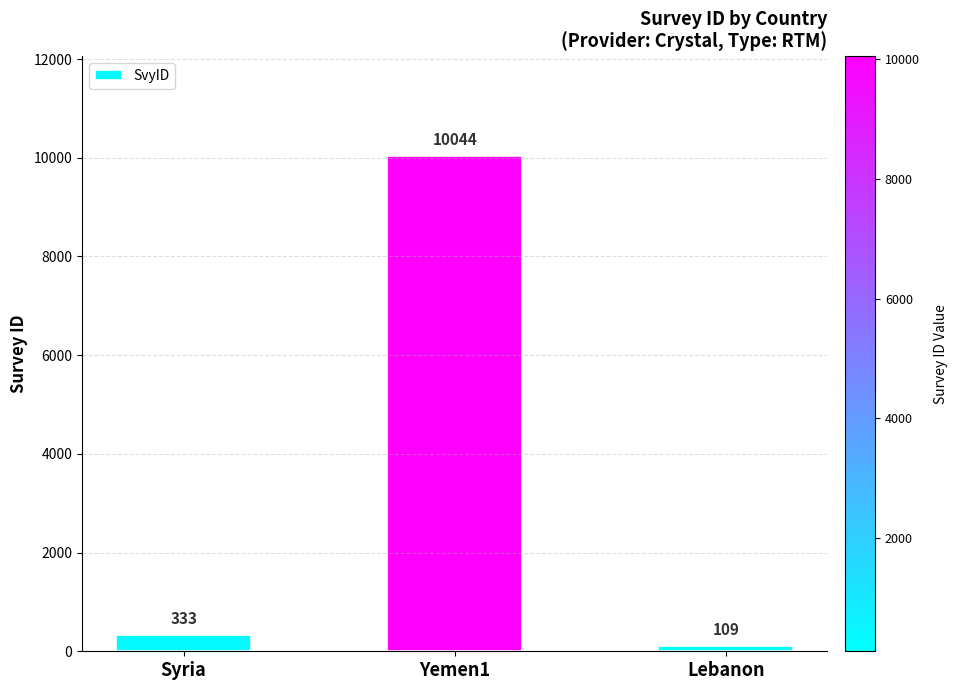

Which label corresponds to the smallest value in the chart?

Lebanon